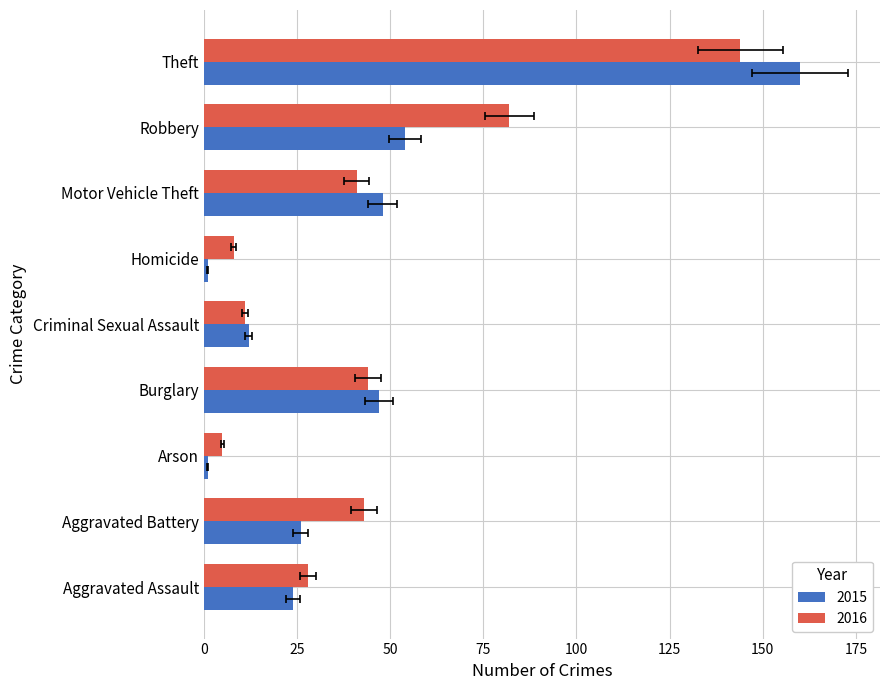

Which label corresponds to the largest value in the chart?

Theft